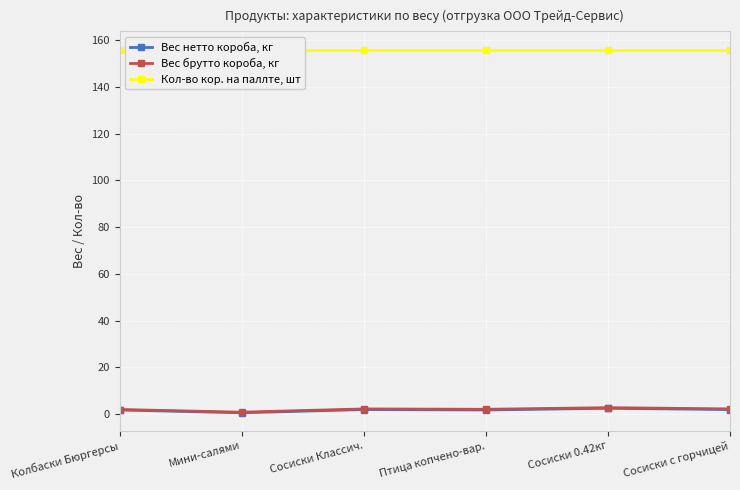

The value of Вес брутто короба, кг at Сосиски с горчицей is 3.3. True or false?

False